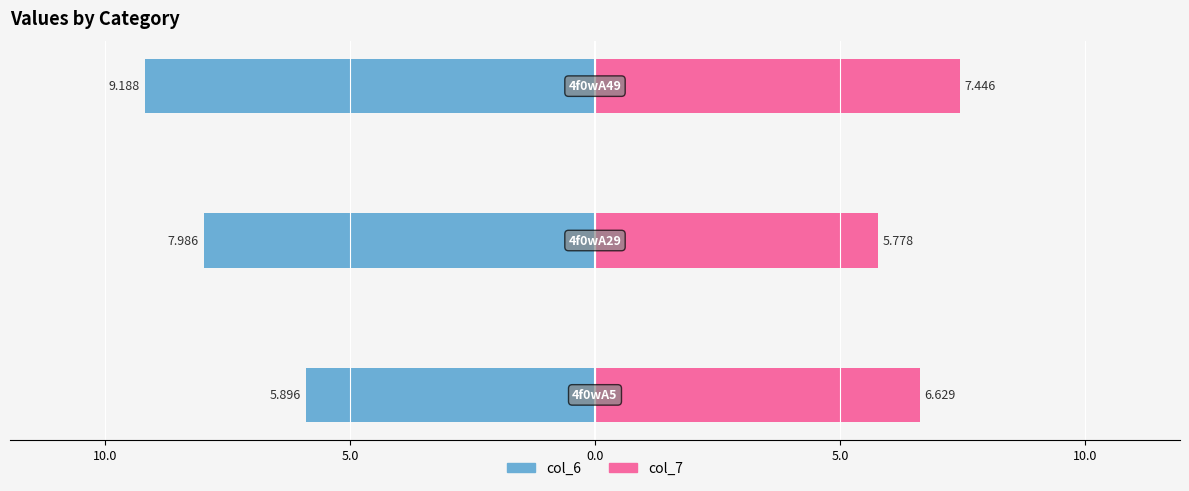

How many groups of bars are there?

3